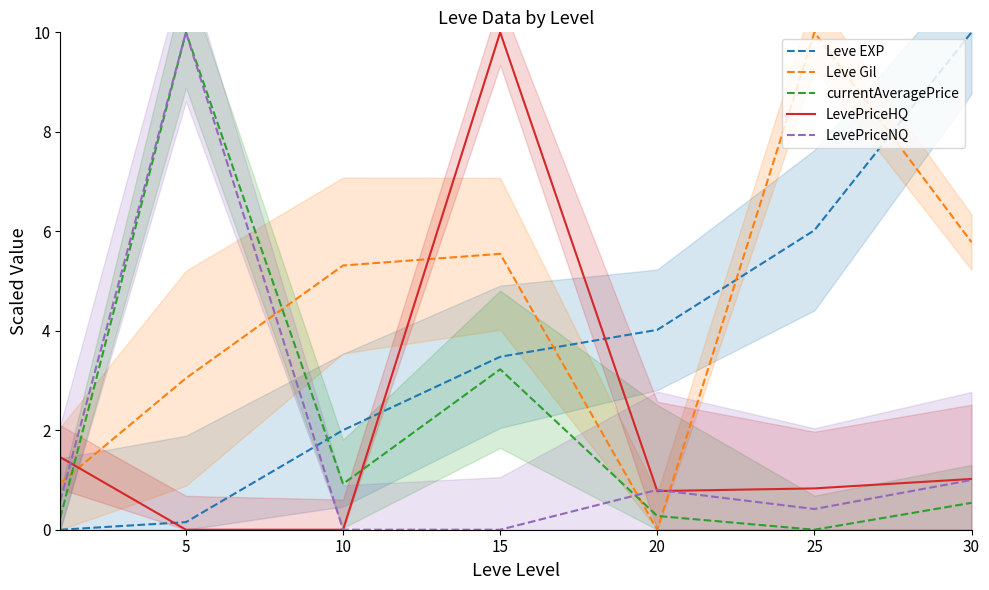

How many interior local peaks does the currentAveragePrice series have?

2